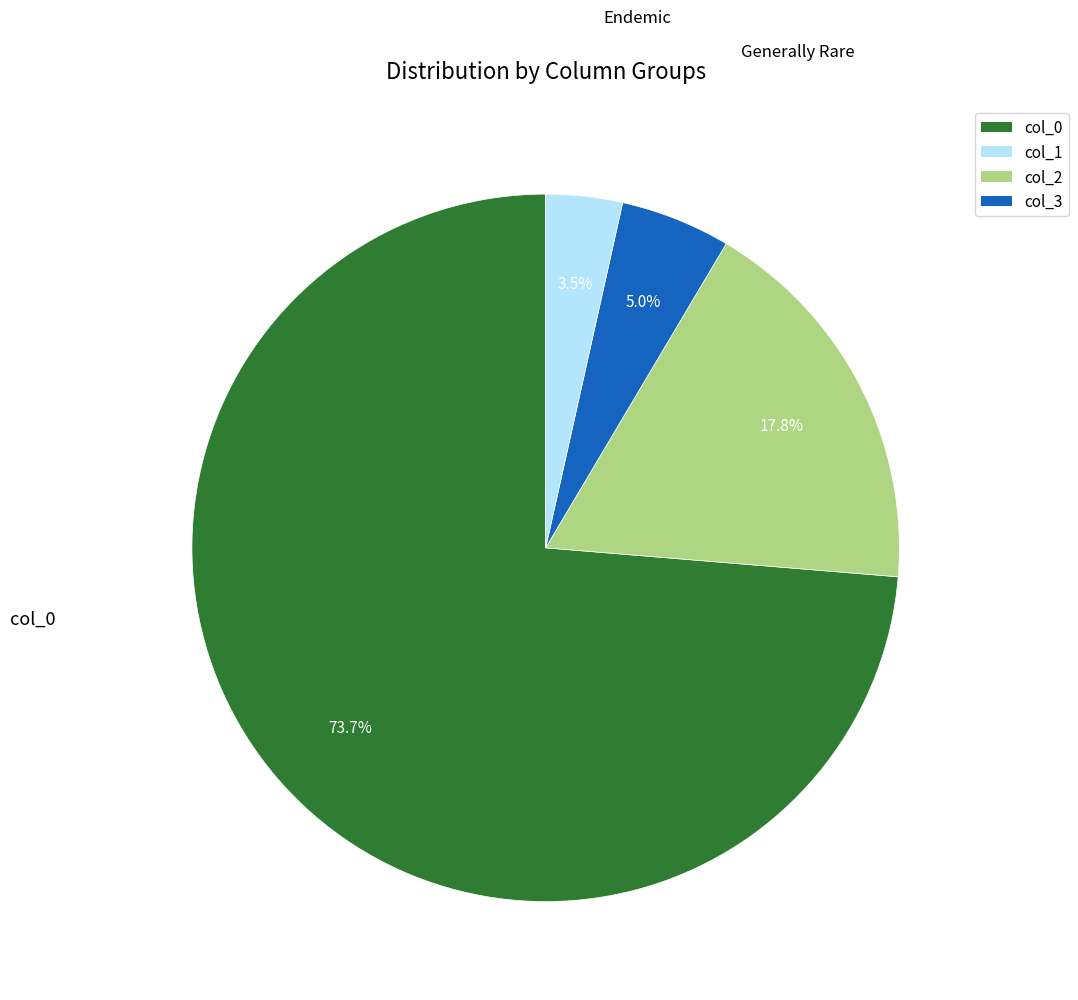

How many segments does this pie chart have?

4